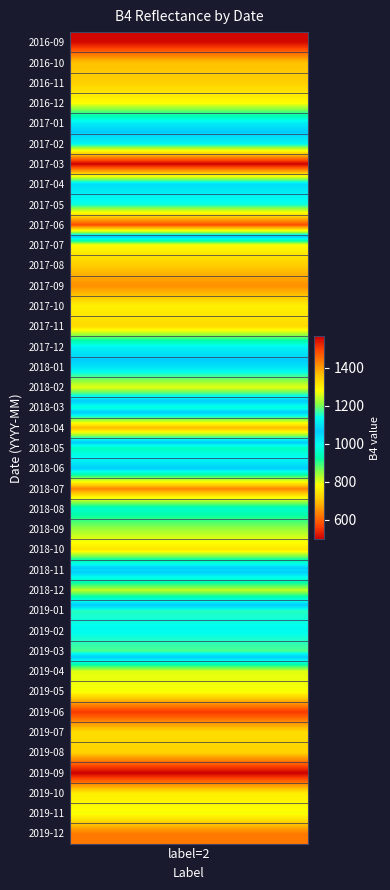

What is the total value across all series at B4?

36332